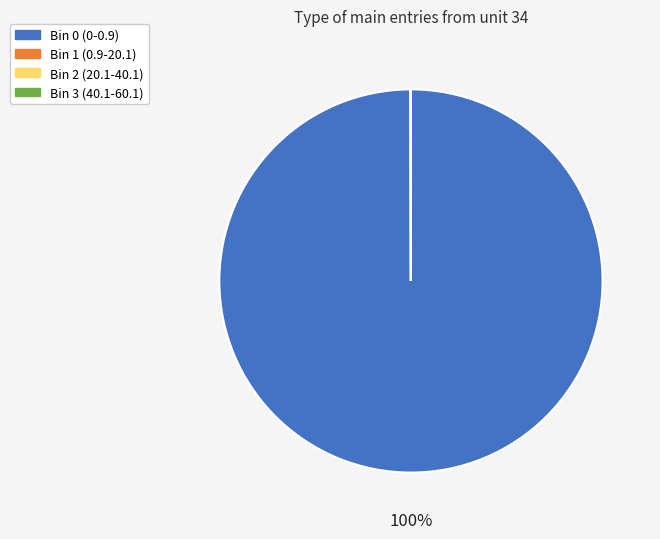

To the nearest percent, what is the difference between the largest and smallest slice percentages?

100%